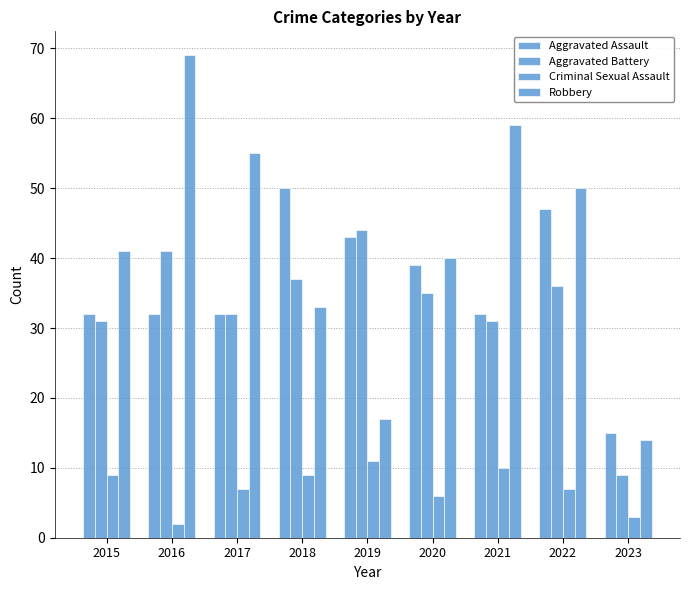

What is the difference between the highest and lowest values at 2019?

33